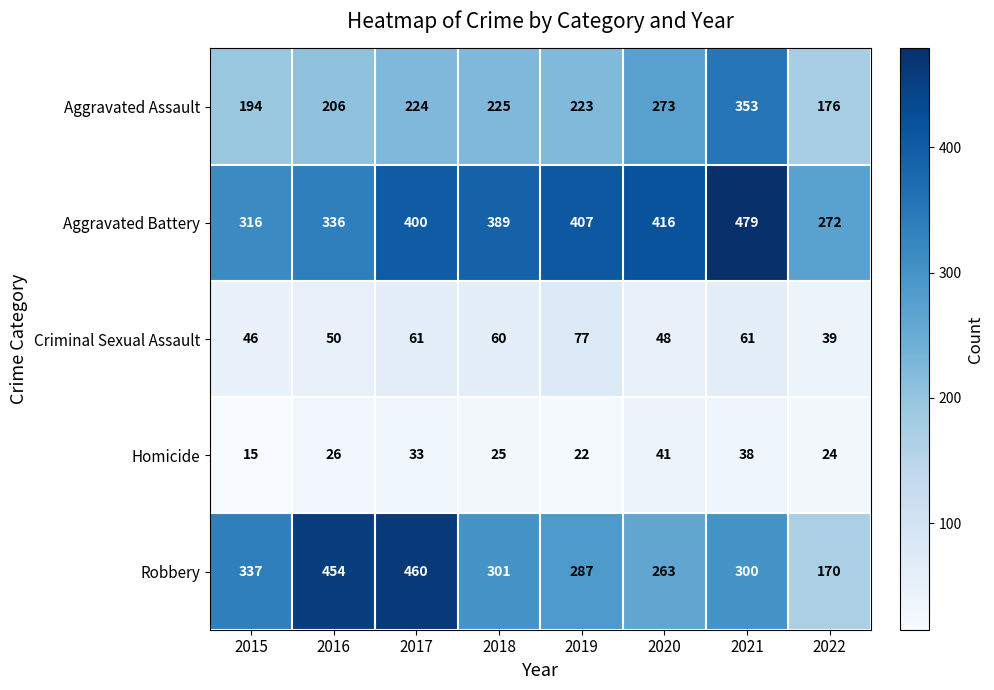

What is the total value across all series at 2019?

1016